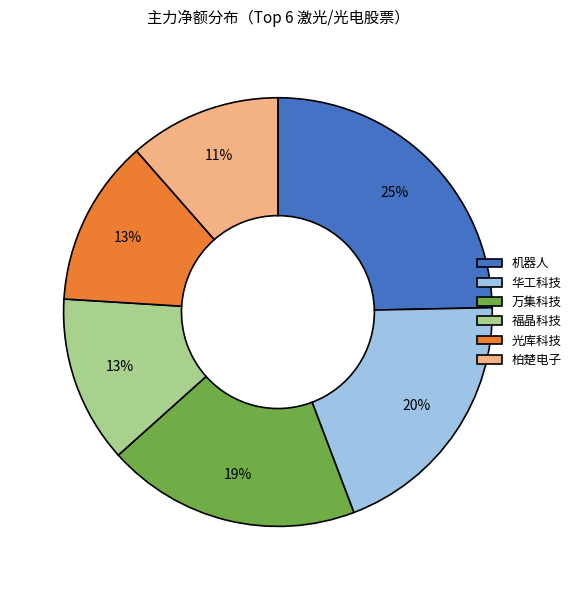

Is it true that 福晶科技 is 13% of the pie?

True